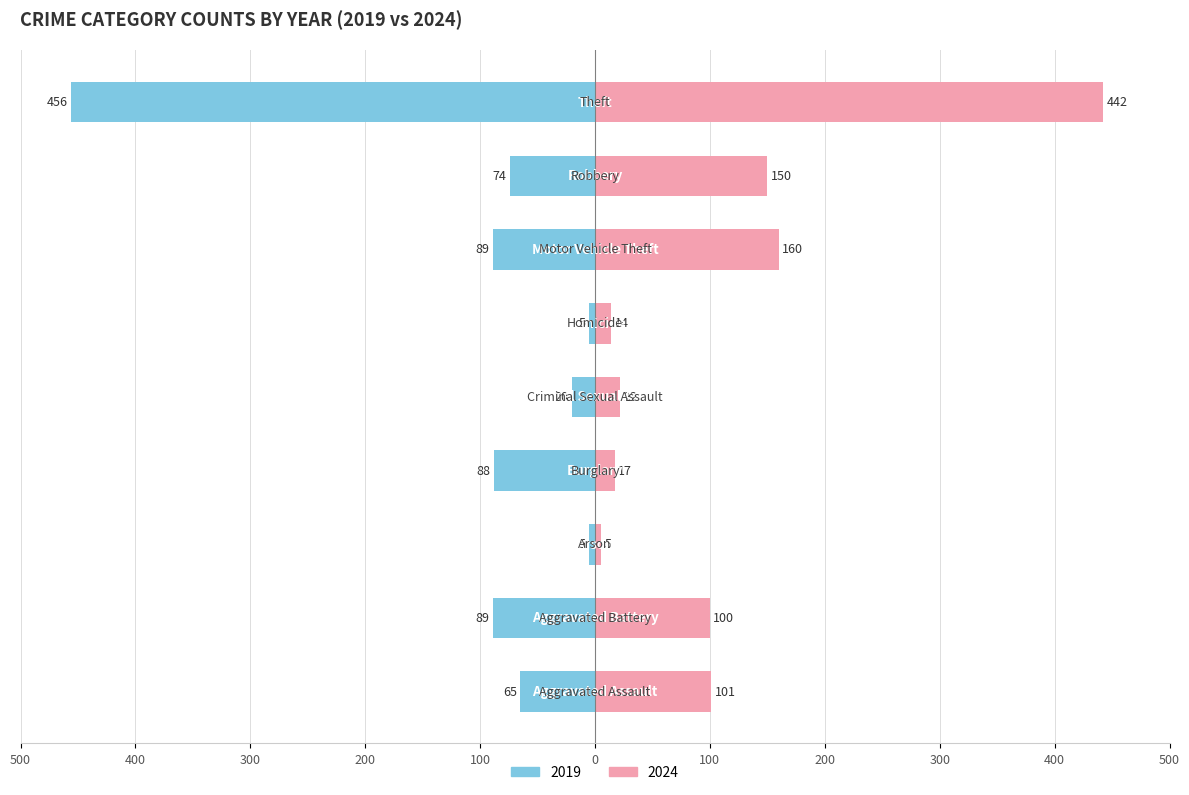

Are the bars grouped side by side (vs. stacked)?

Yes